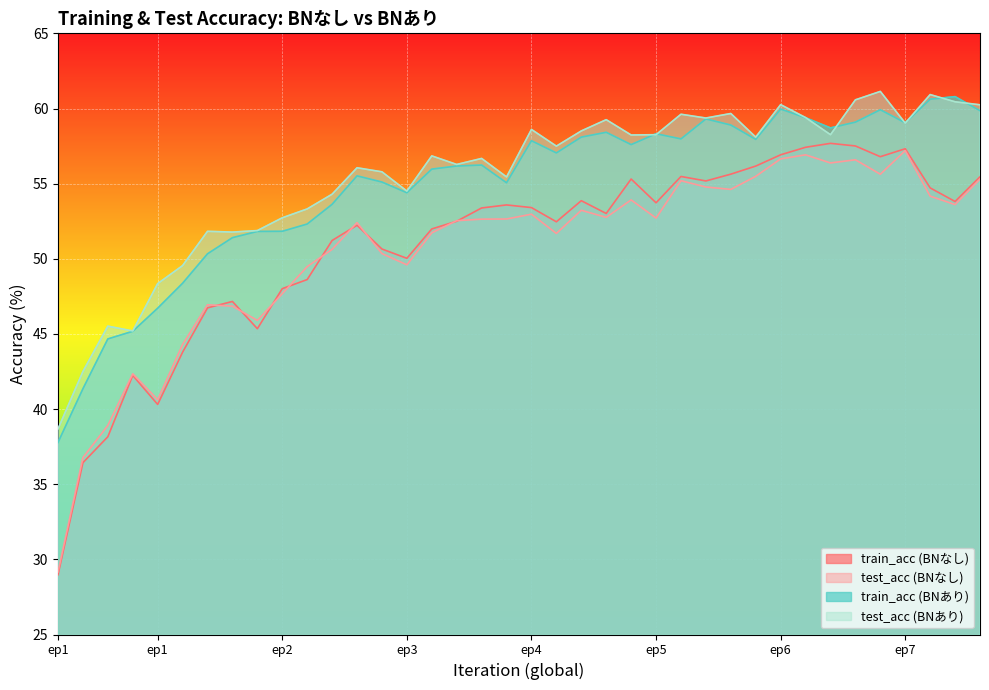

True or false: train_acc (BNなし) and test_acc (BNなし) intersect in this chart.

True